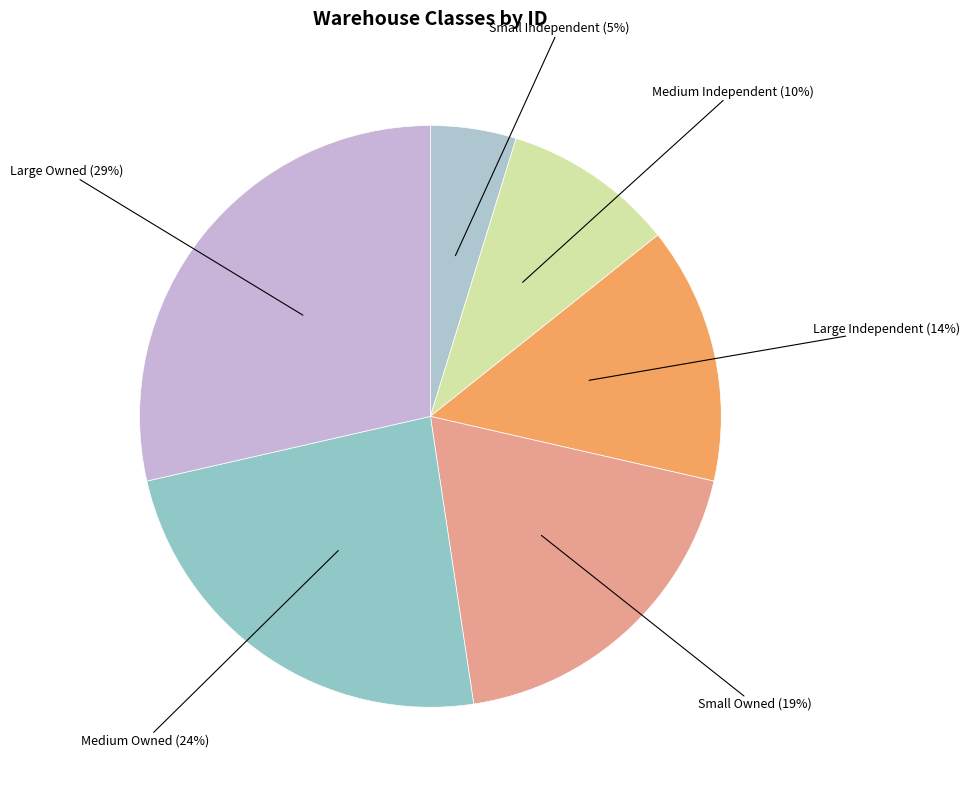

How many segments does this pie chart have?

6